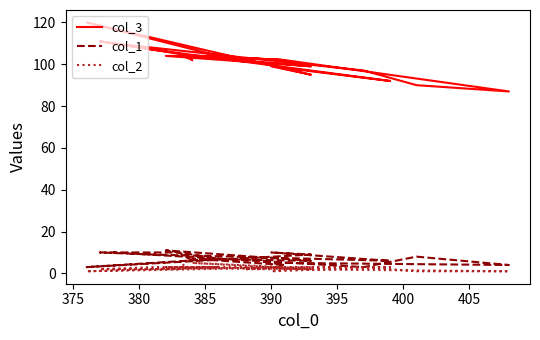

At which category does col_1 reach its first local peak?

390